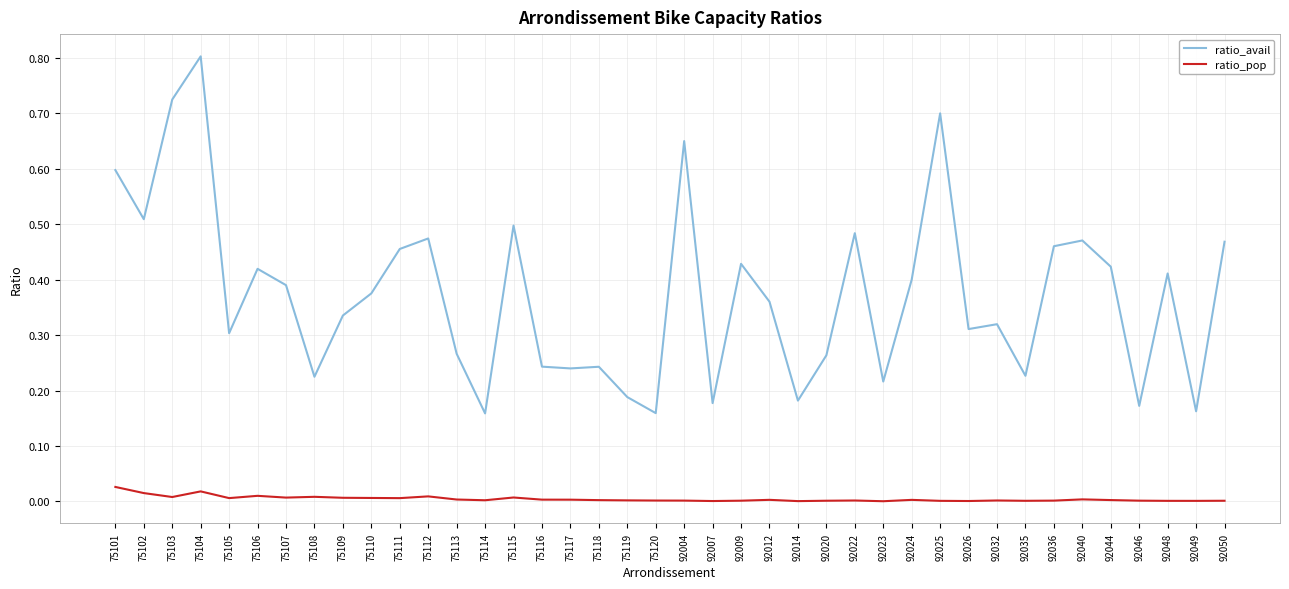

What is the greatest value displayed?

0.8